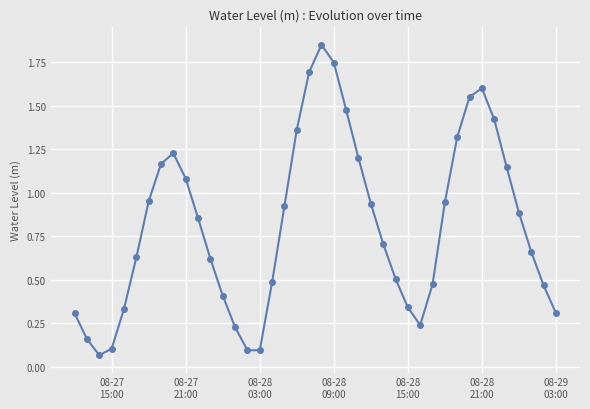

True or false: there are more than 2 points higher than both neighbors.

True